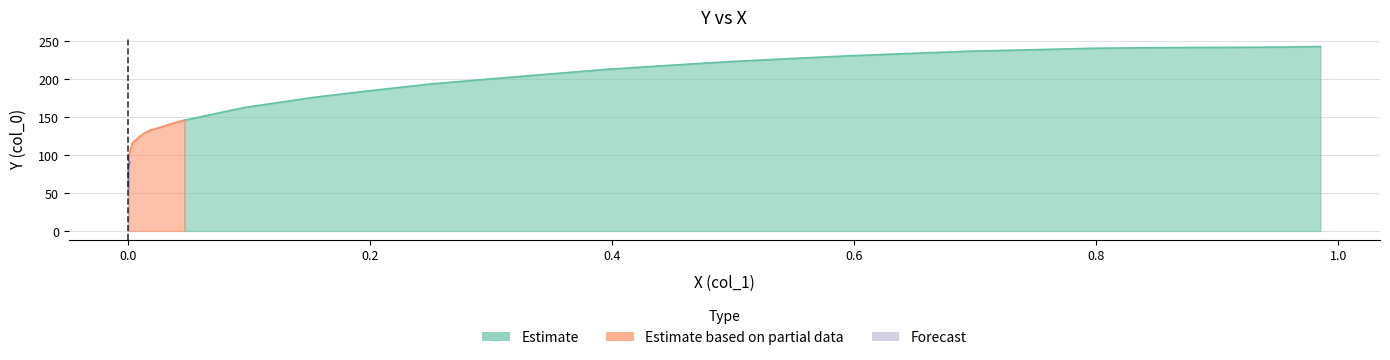

Where is the data nearest to the value 149?

0.0462